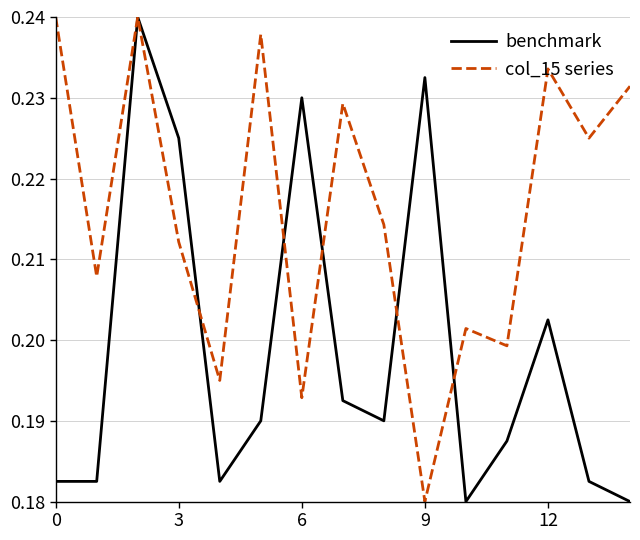

List the series in order of their overall mean, lowest first.

benchmark, col_15 series